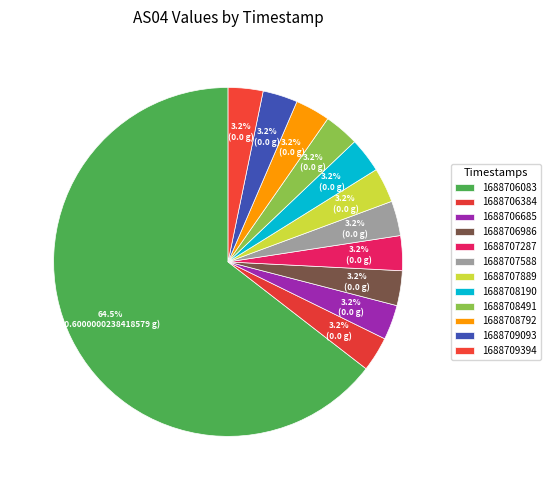

Count the number of slices in the pie.

12